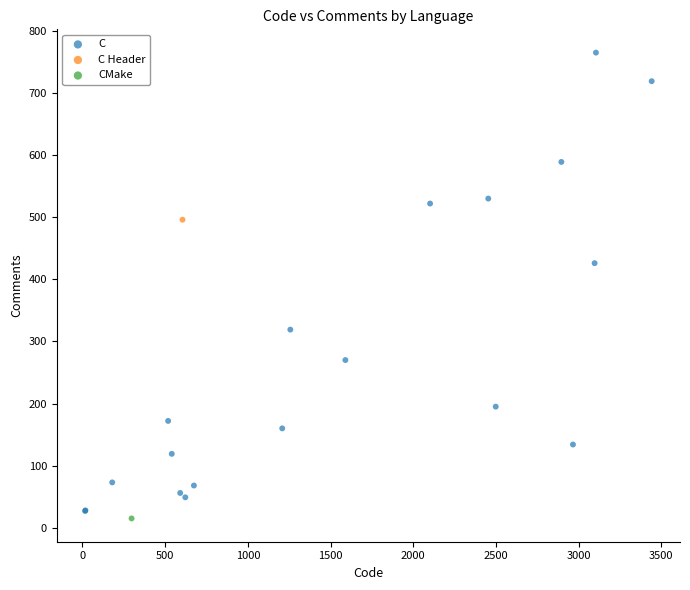

What are all the series names shown in the legend?

C, C Header, CMake